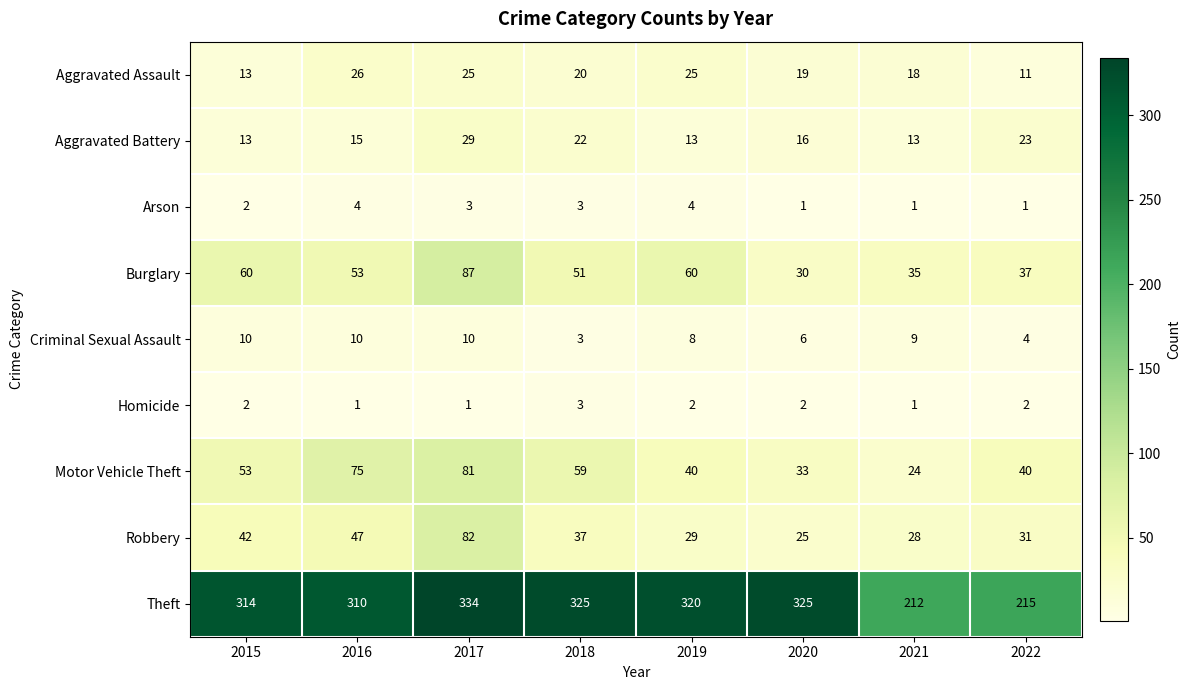

What is the total value across all series at 2015?

509